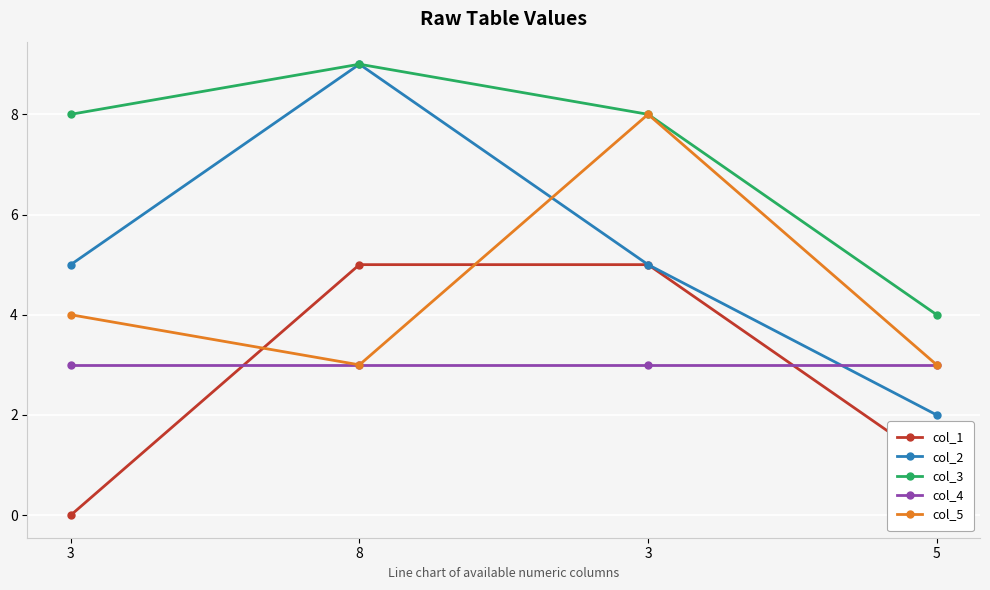

What is the total value across all series at 8?

29